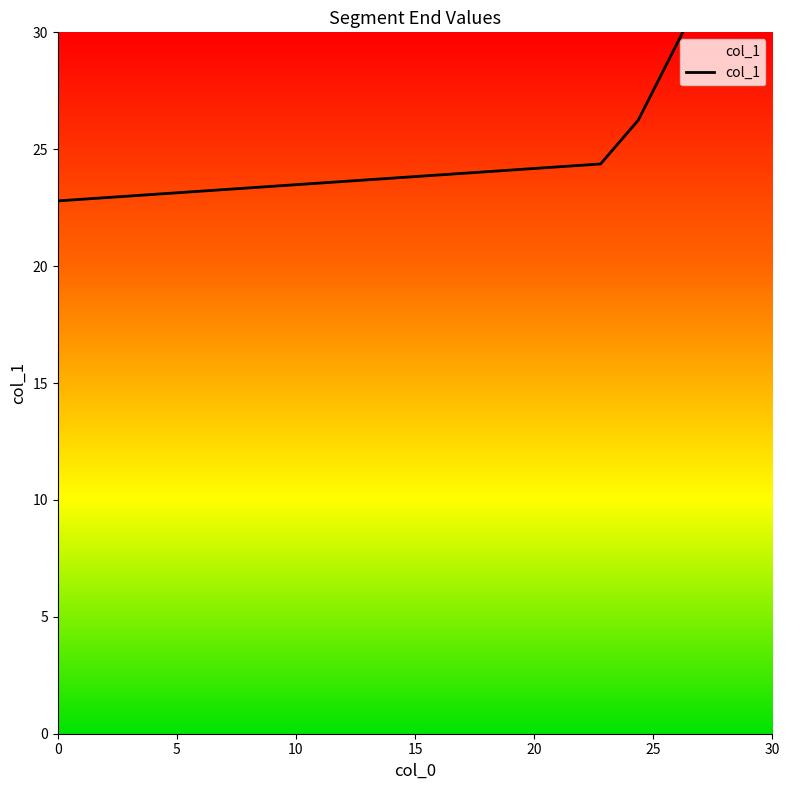

Reading left to right, extract all data points from this chart.

22.8	24.4	26.2	30.0